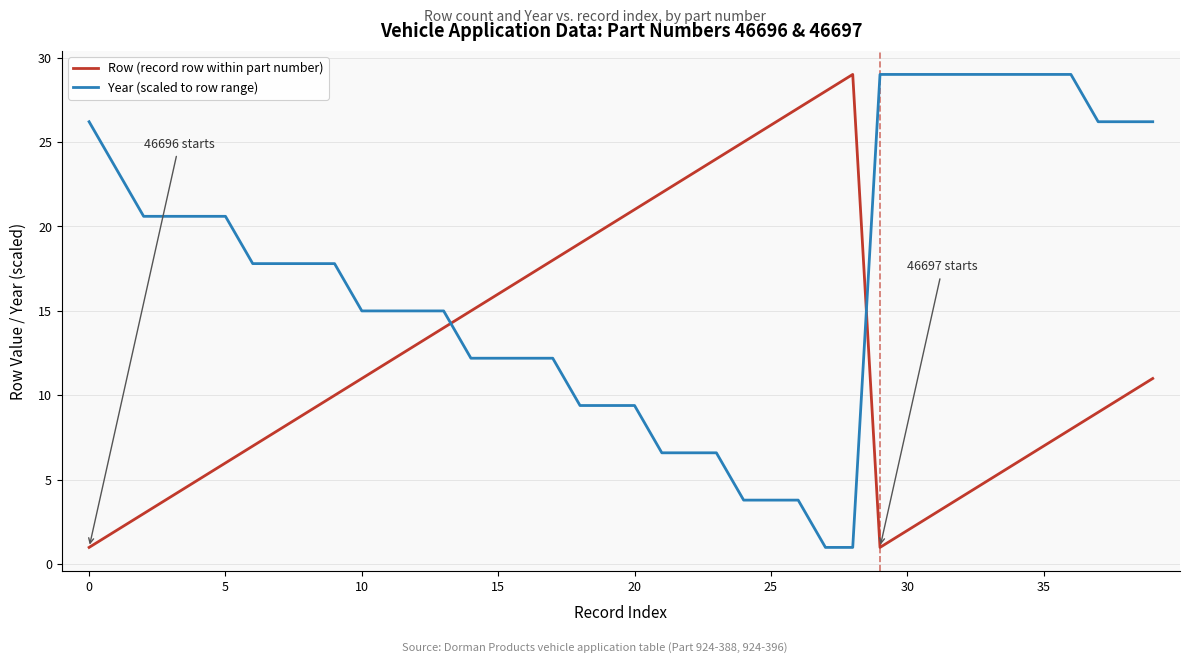

List the series in order of their overall mean, highest first.

Year (scaled to row range), Row (record row within part number)